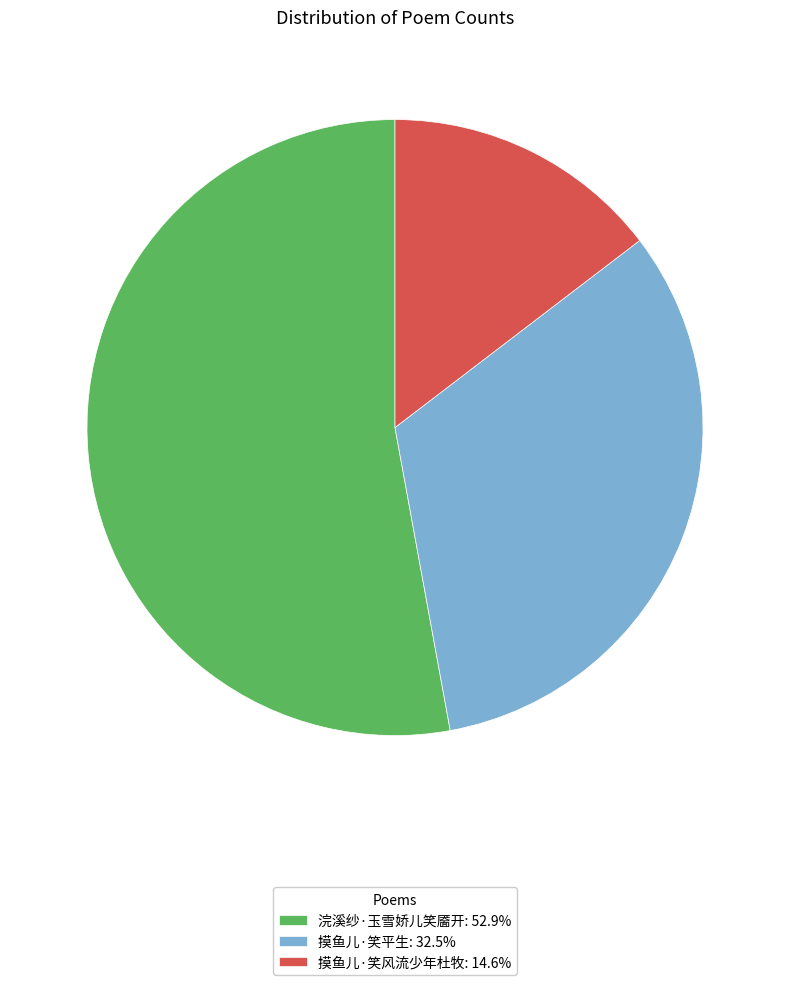

Approximately how many times larger is the value at 摸鱼儿·笑风流少年杜牧 compared to 浣溪纱·玉雪娇儿笑靥开?

0.3